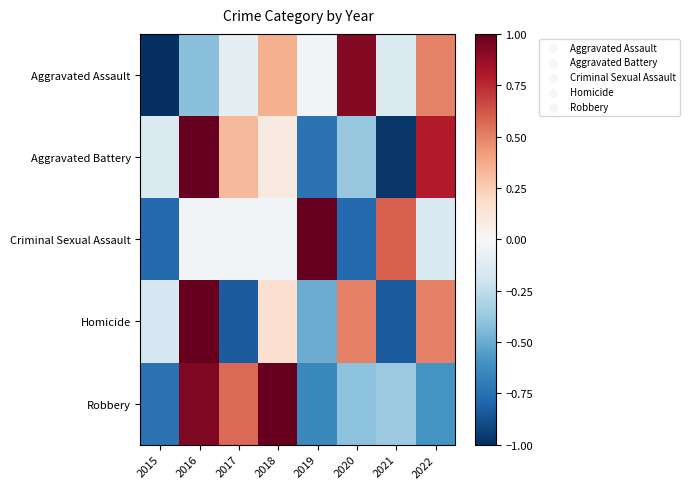

Between 2018 and 2021, which series saw the biggest shift?

Robbery